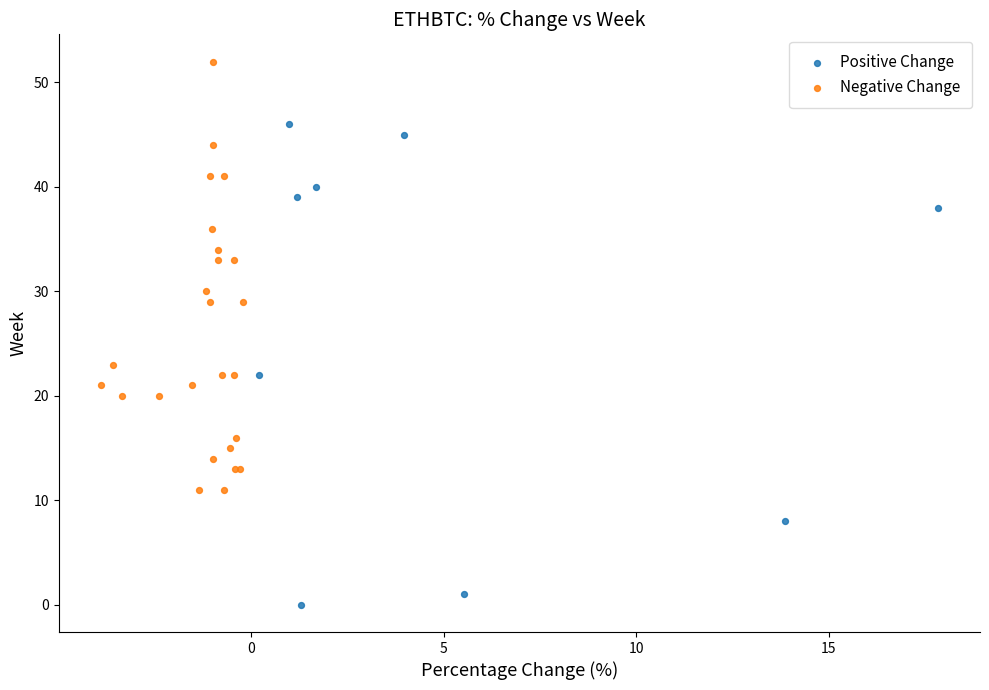

What are all the series names shown in the legend?

Positive Change, Negative Change